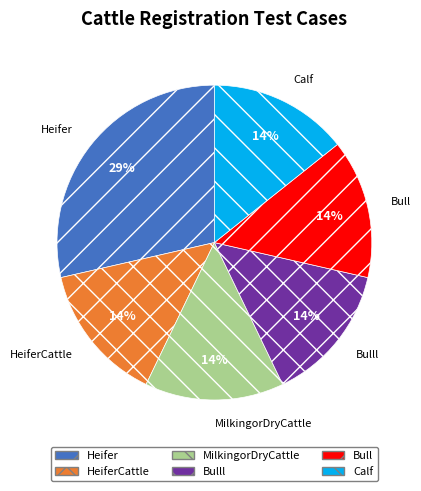

To the nearest percent, what is the average slice percentage?

17%